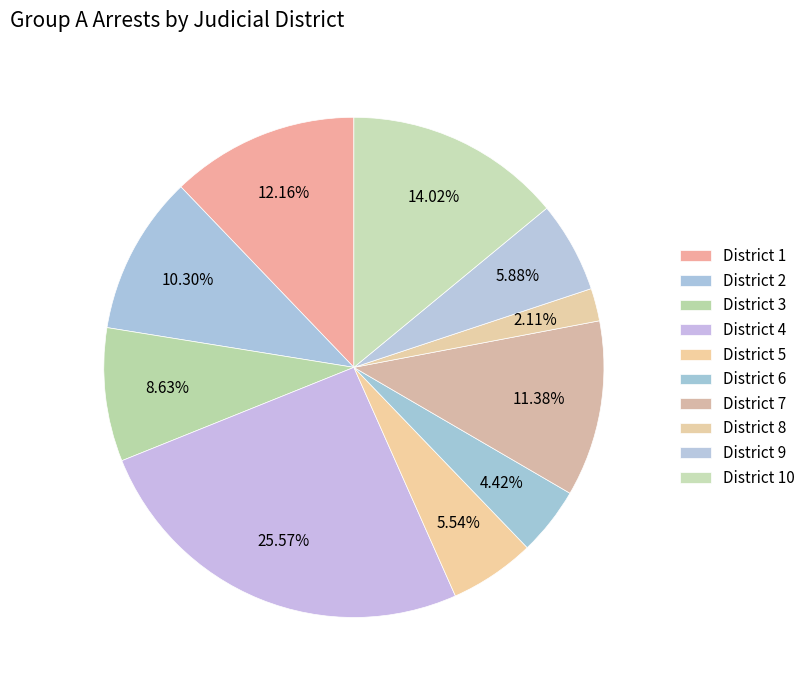

Count the number of slices in the pie.

10